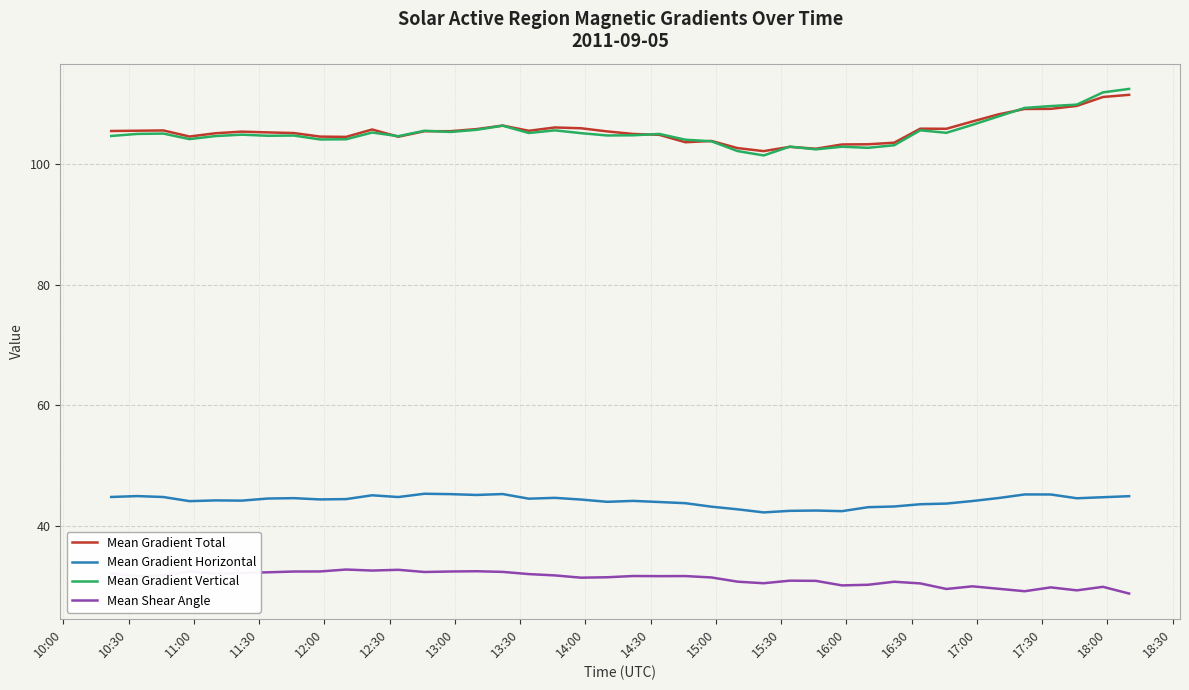

How many lines are shown in the chart?

4